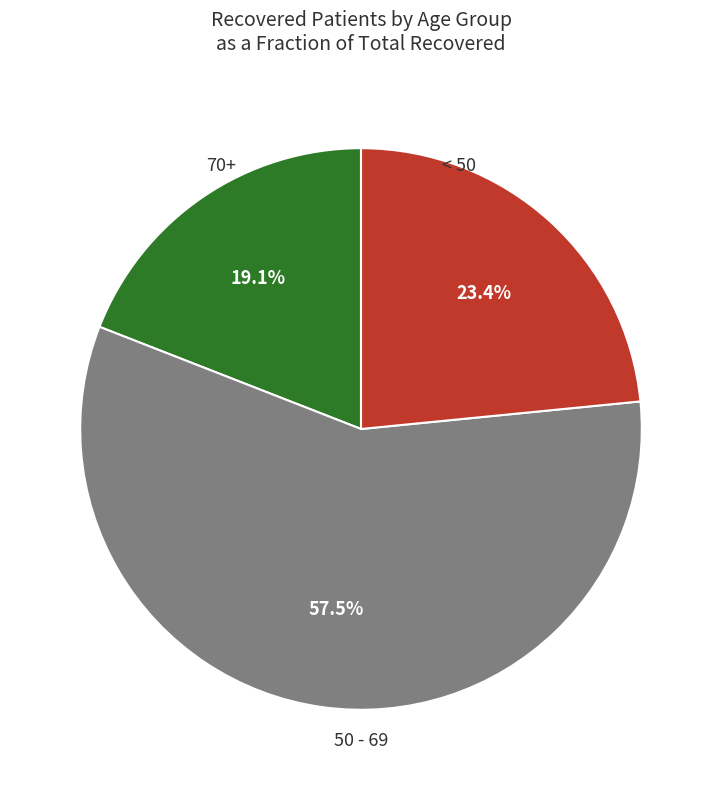

Is there any slice that represents more than half of the pie?

Yes